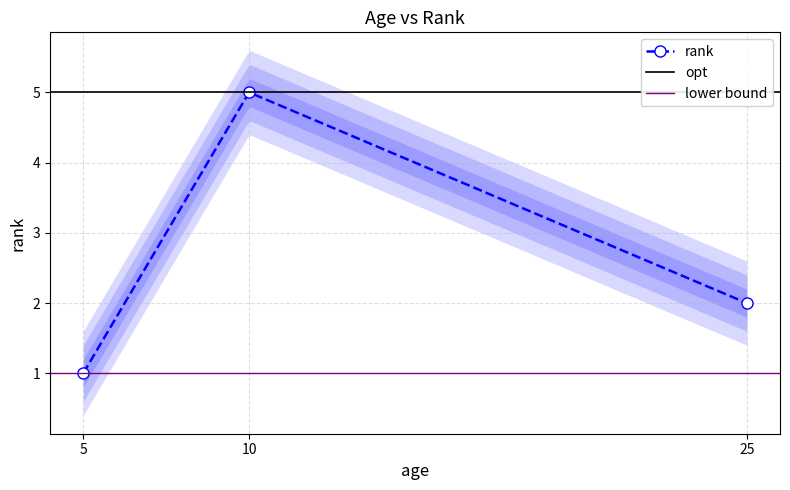

What position from the right is 25?

1